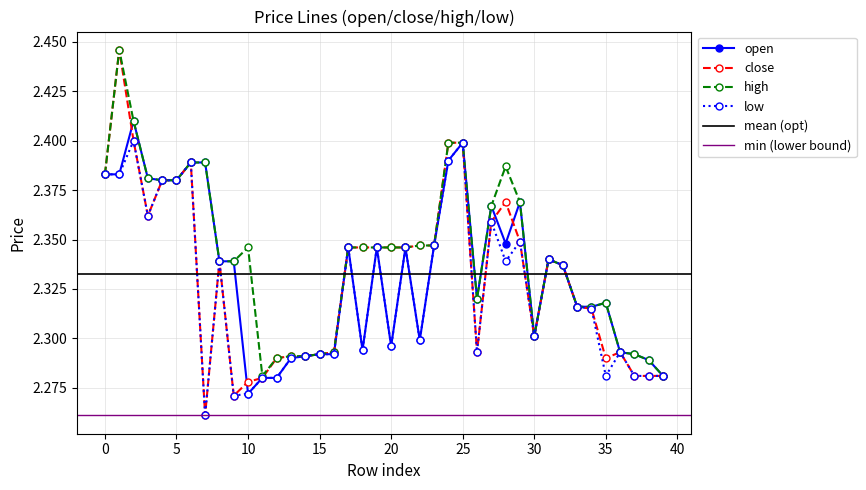

Which series has the largest total across all categories?

high